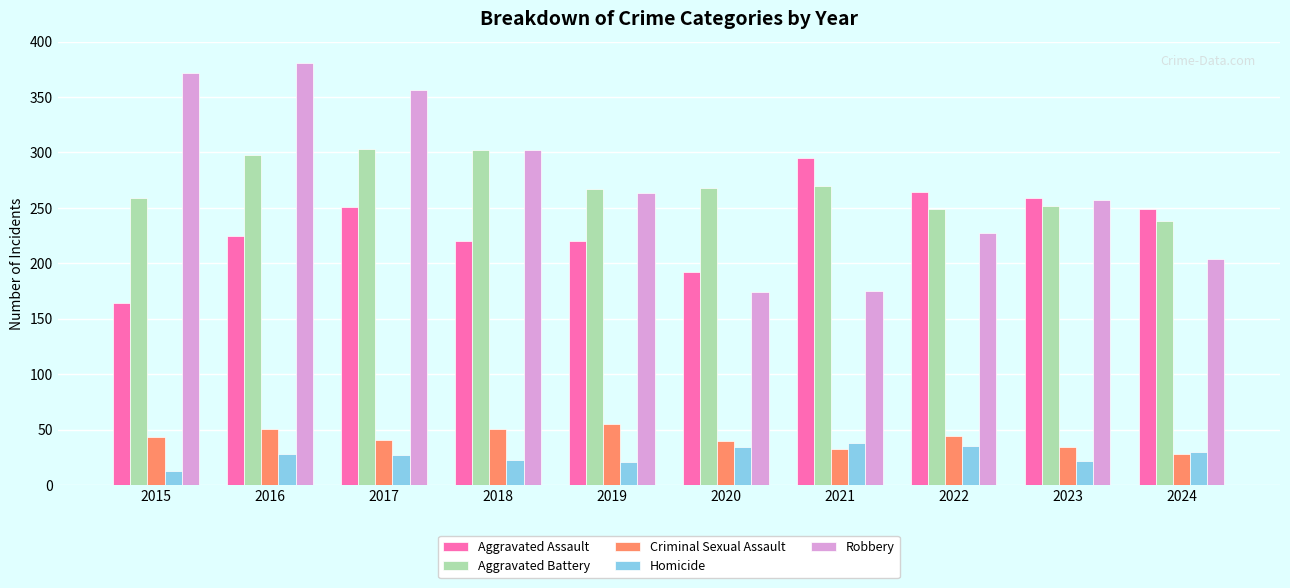

Between 2021 and 2022, which series saw the biggest shift?

Robbery